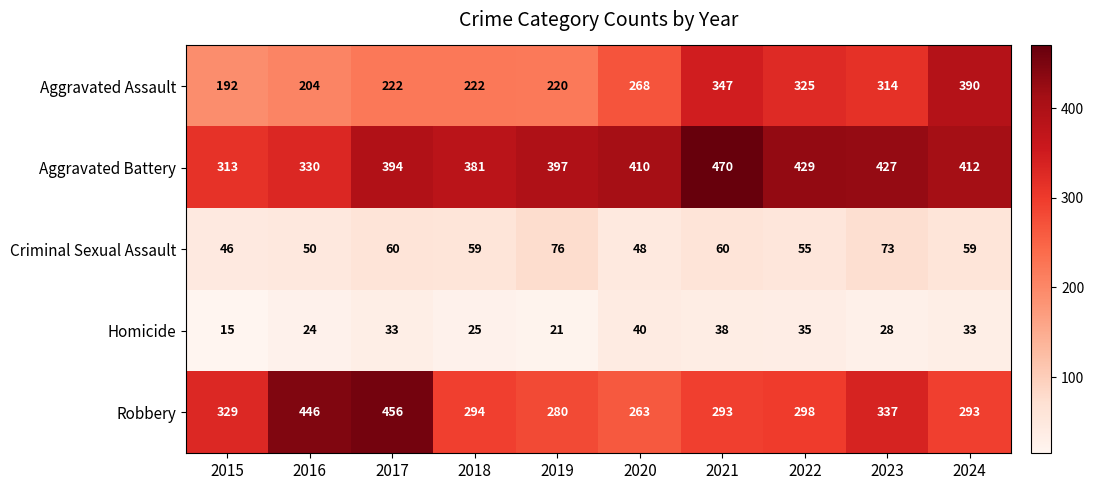

What is the average value of the Aggravated Assault series?

270